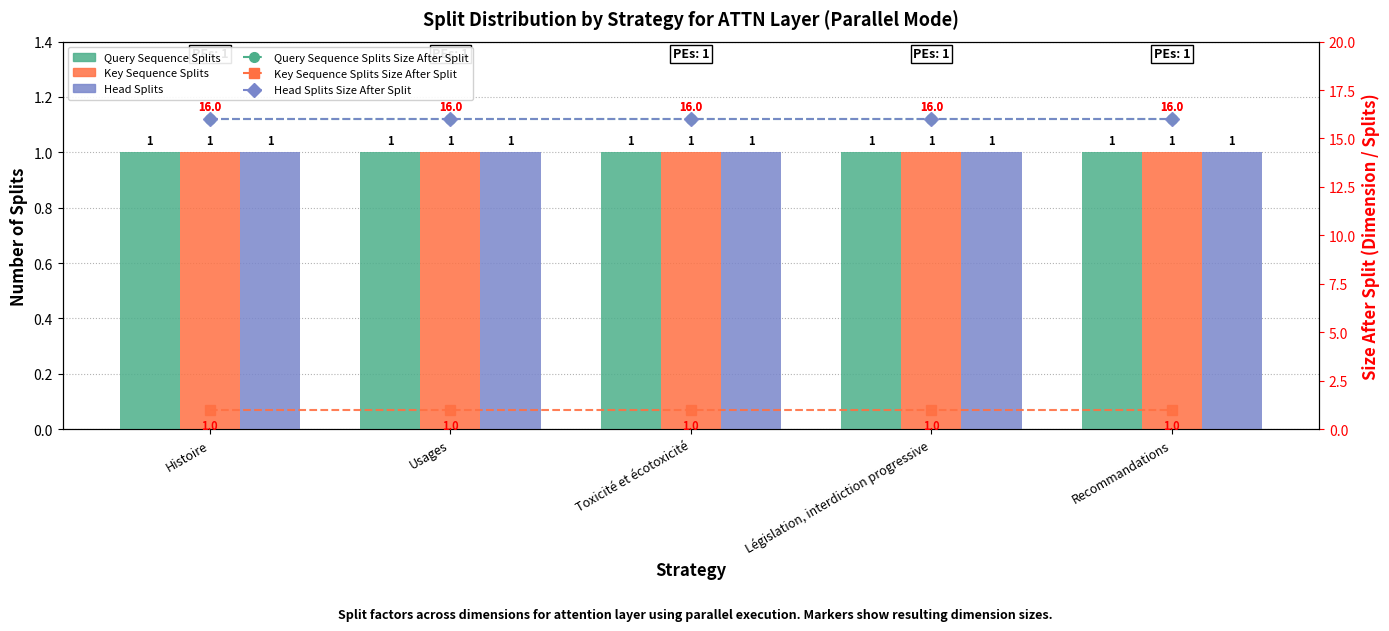

What is the minimum value shown in the chart?

1